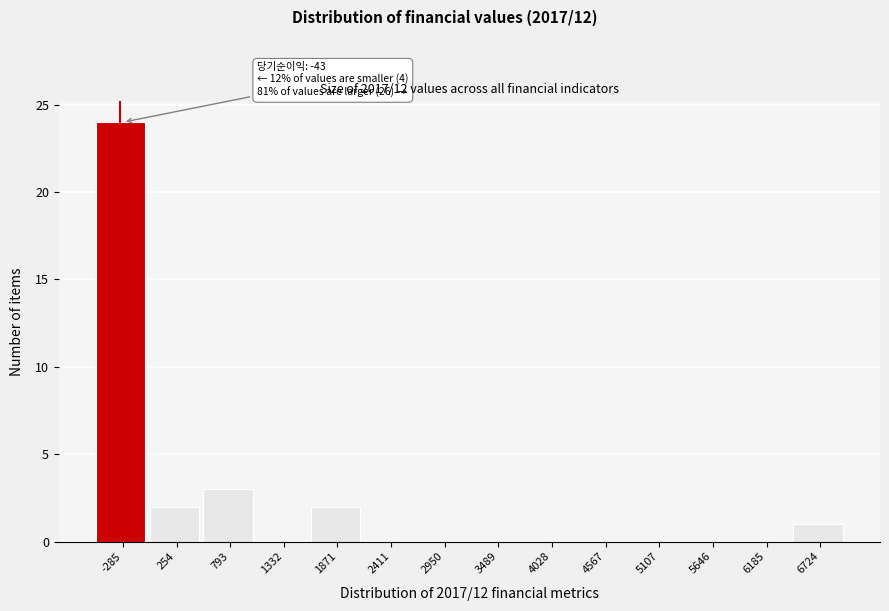

Reading left to right, transcribe all the data shown in this chart.

-285=24	254=2	793=3	1332=0	1871=2	2411=0	2950=0	3489=0	4028=0	4567=0	5107=0	5646=0	6185=0	6724=1